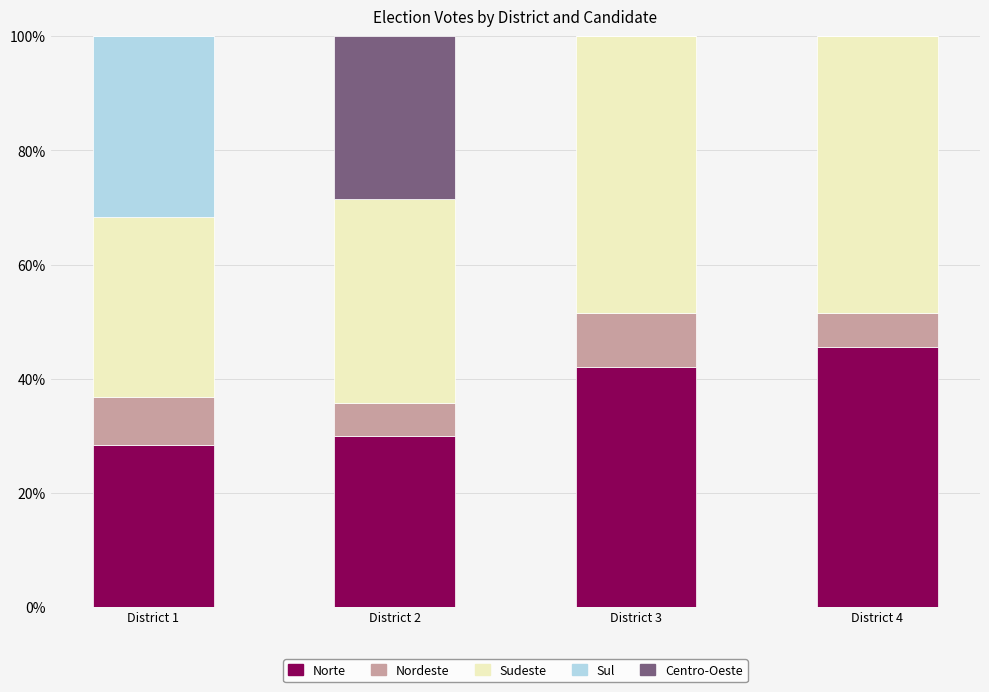

What is the total value across all series at District 2?

100.0